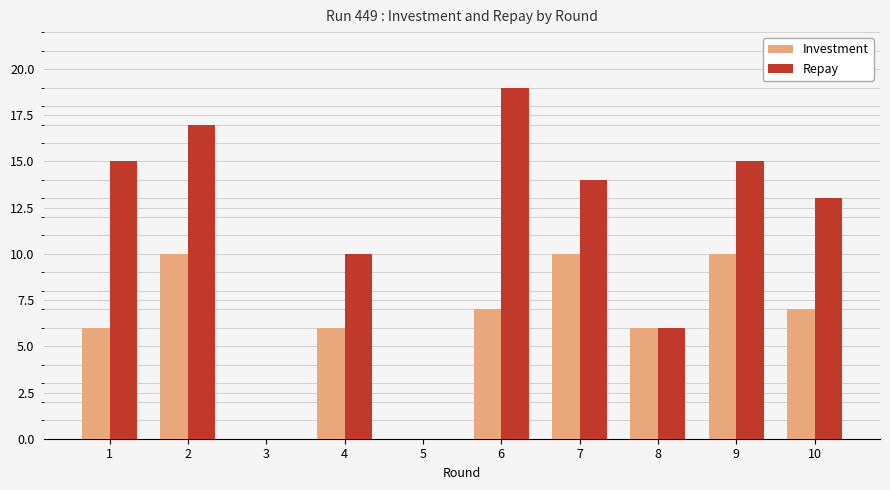

Which series changed the most between 2 and 9?

Repay